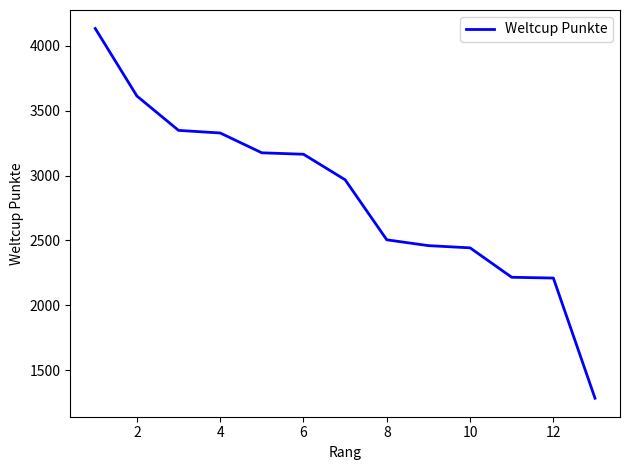

What is the greatest value displayed?

4135